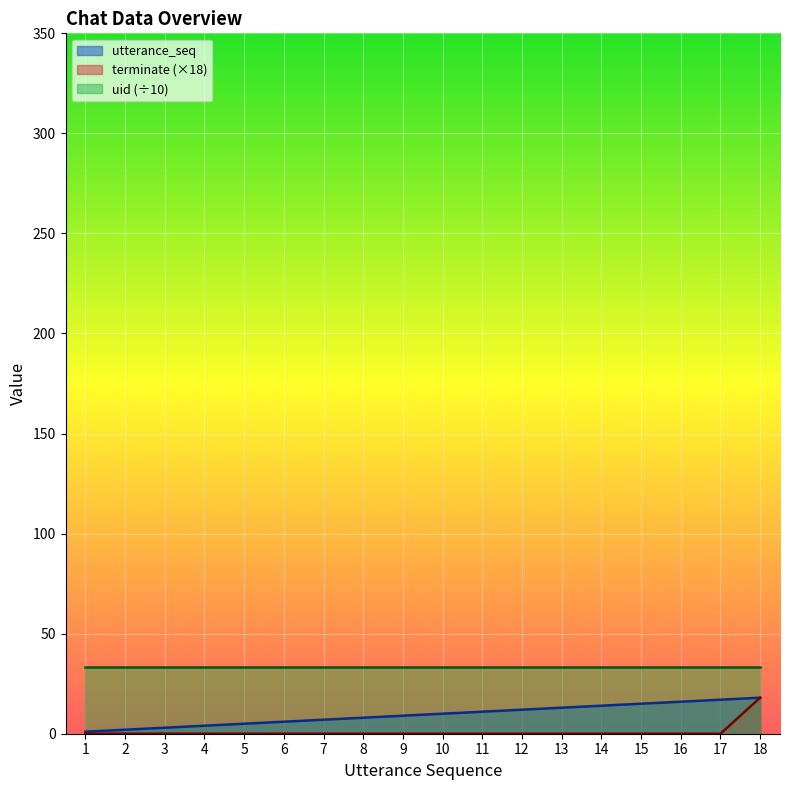

True or false: utterance_seq and terminate intersect in this chart.

False